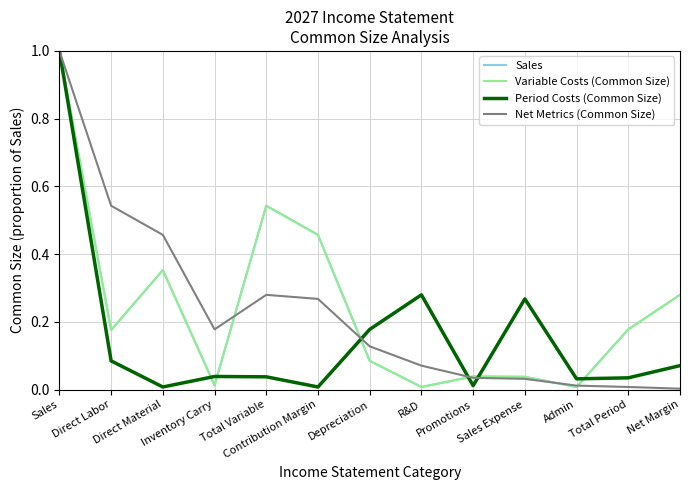

How many lines are shown in the chart?

4